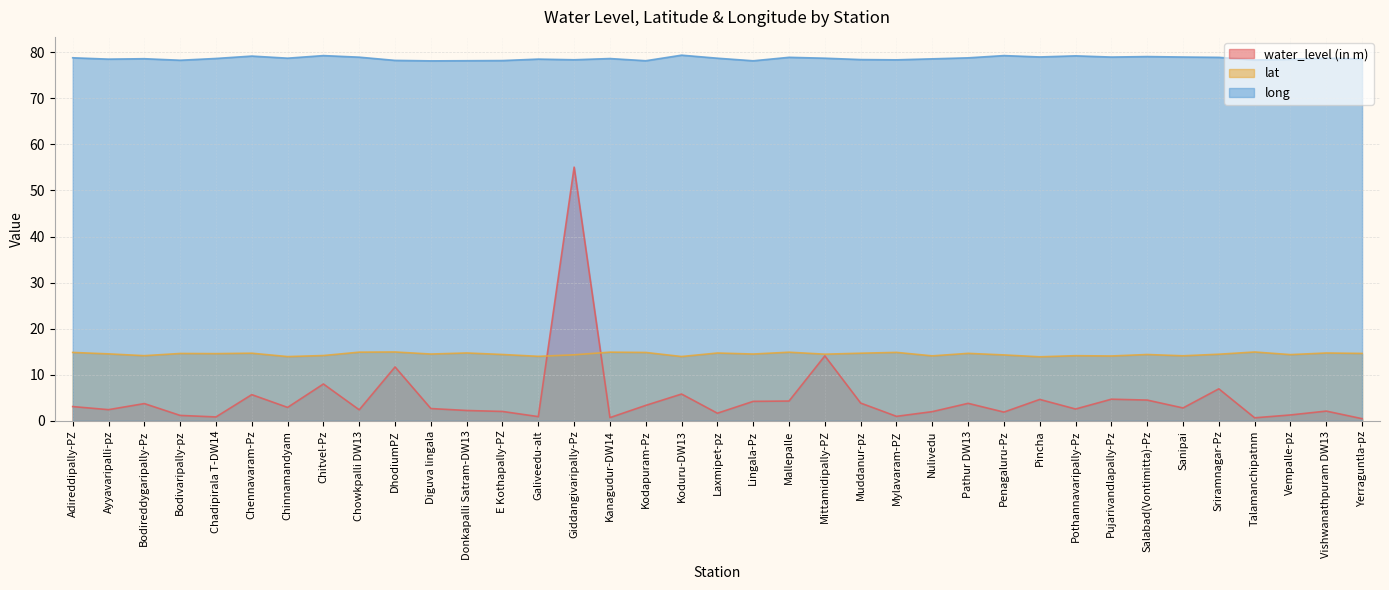

Read the lat value at Salabad(Vontimitta)-Pz.

14.4